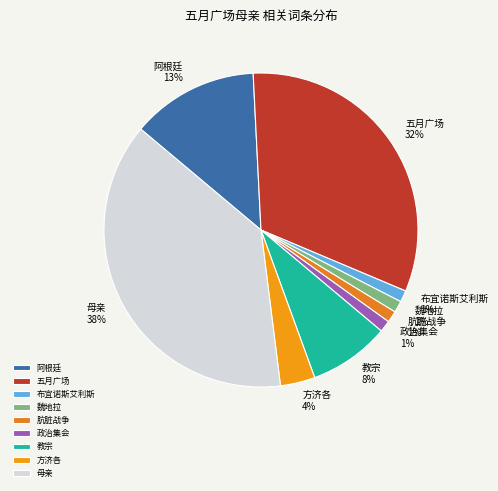

Approximately how many times larger is the value at 五月广场 compared to 母亲?

0.8